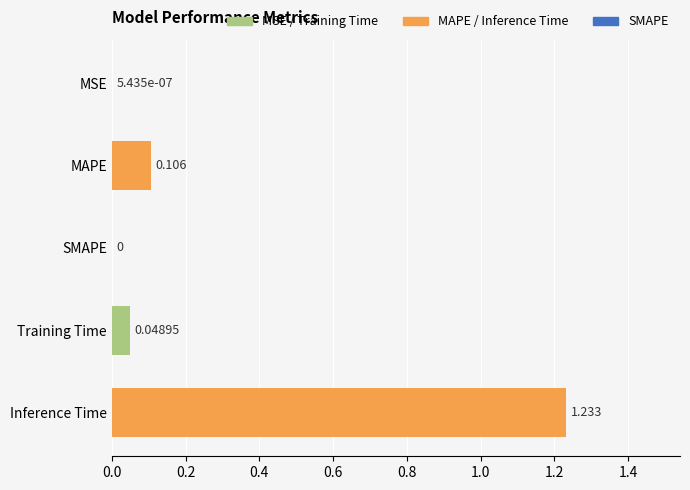

Between MAPE and Inference Time, which is larger?

Inference Time